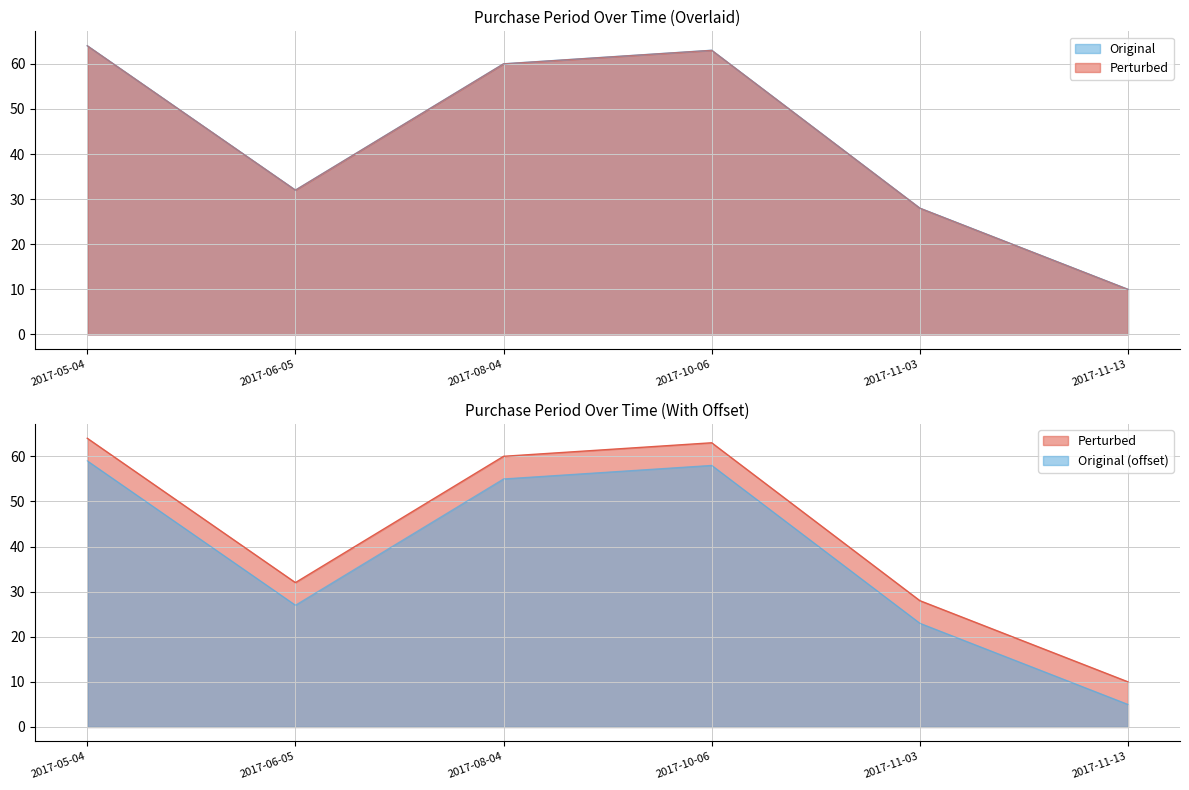

True or false: there are more than 0 points higher than both neighbors.

True